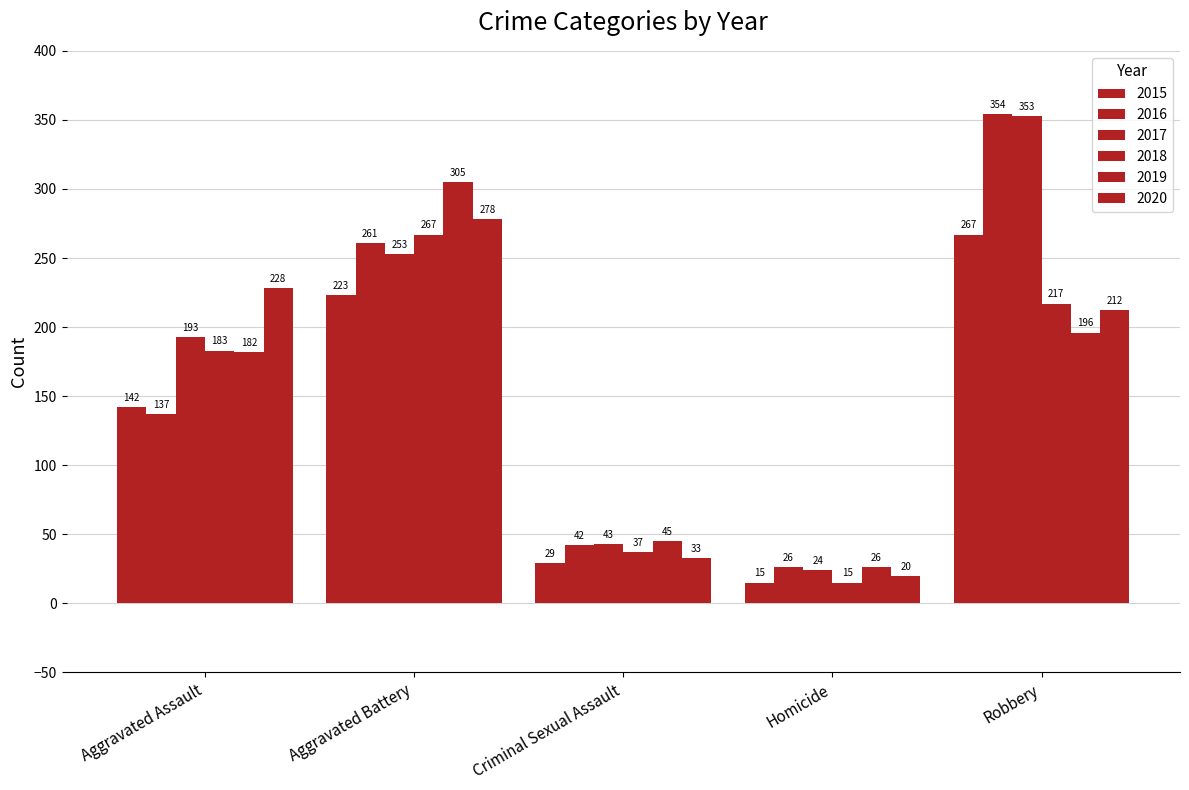

What is the sum of all 2017 values?

866